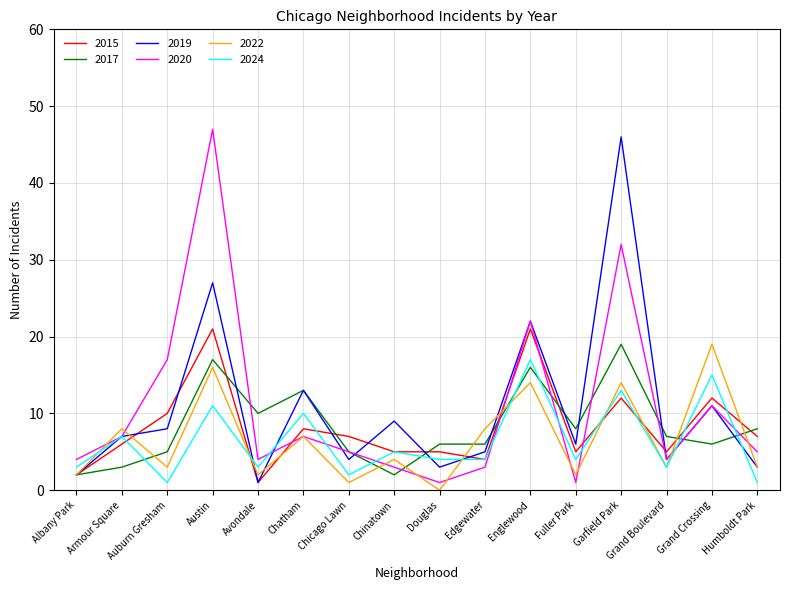

The value of 2022 at Albany Park is 2. True or false?

True